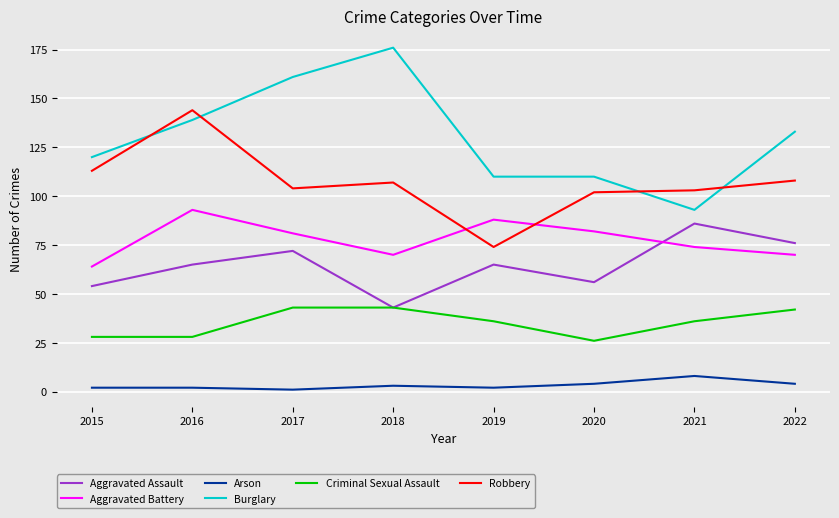

Reading right to left, list all the values displayed in this chart.

Aggravated Assault: 2022=76	2021=86	2020=56	2019=65	2018=43	2017=72	2016=65	2015=54
Aggravated Battery: 2022=70	2021=74	2020=82	2019=88	2018=70	2017=81	2016=93	2015=64
Arson: 2022=4	2021=8	2020=4	2019=2	2018=3	2017=1	2016=2	2015=2
Burglary: 2022=133	2021=93	2020=110	2019=110	2018=176	2017=161	2016=139	2015=120
Criminal Sexual Assault: 2022=42	2021=36	2020=26	2019=36	2018=43	2017=43	2016=28	2015=28
Robbery: 2022=108	2021=103	2020=102	2019=74	2018=107	2017=104	2016=144	2015=113